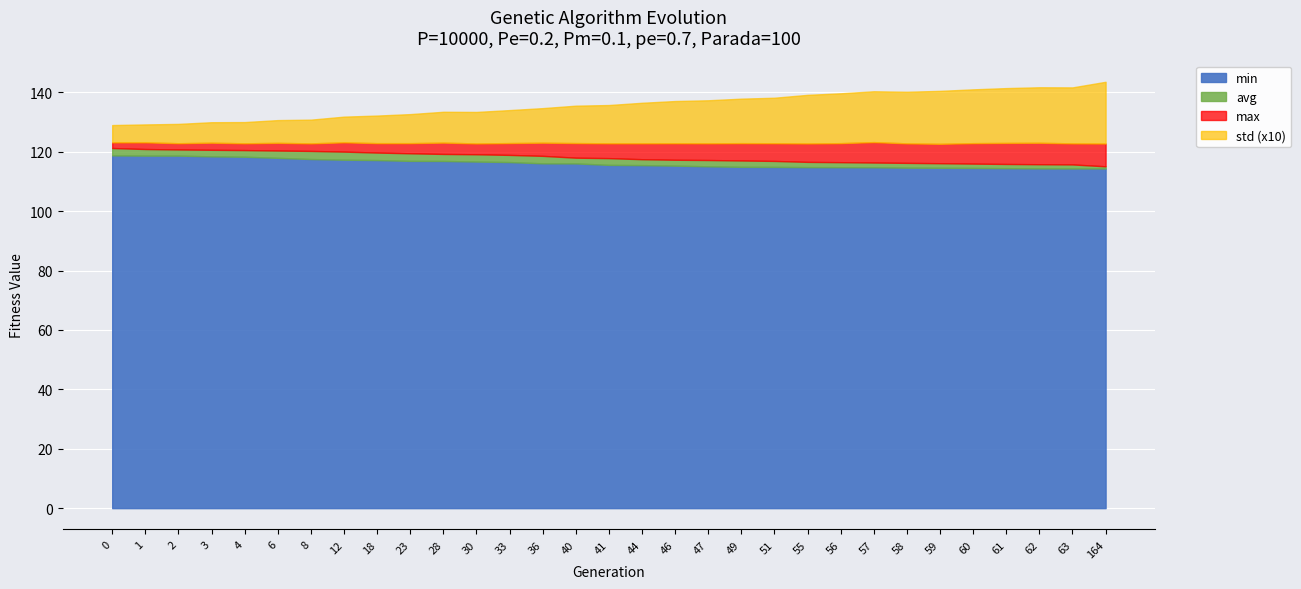

What is the difference between the std values at 23 and 44?

0.4